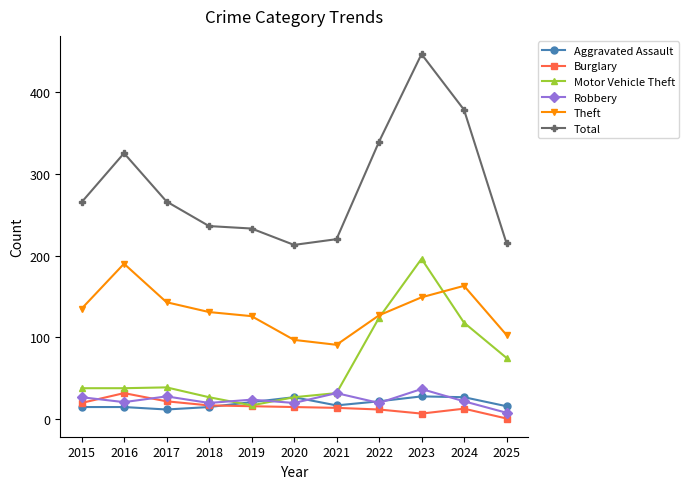

True or false: Total has more than 0 interior local peaks.

True